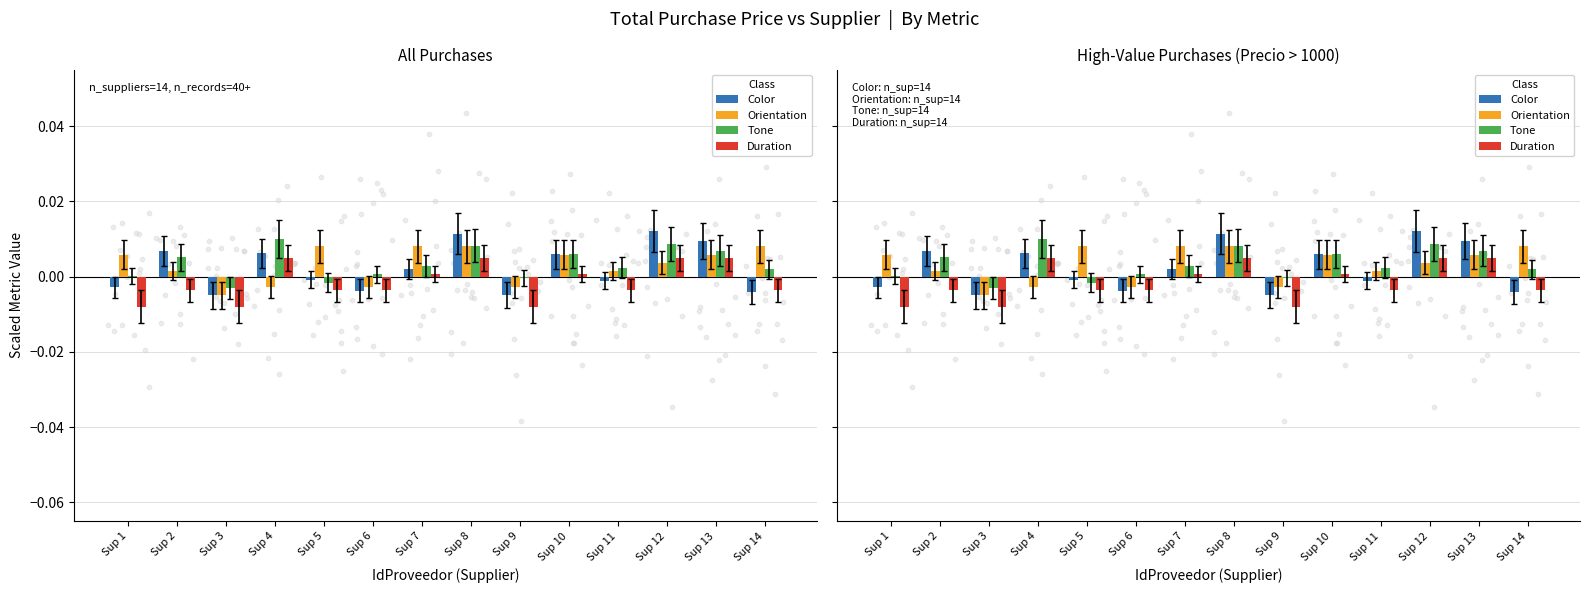

Which series has the largest Y range (max minus min)?

Color